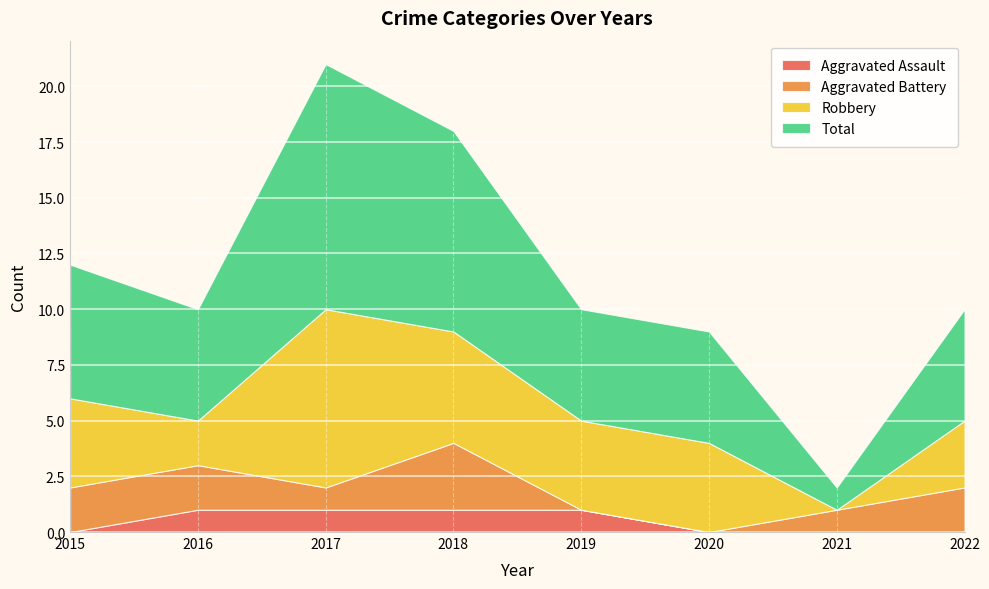

Reading left to right, transcribe all the data shown in this chart.

Aggravated Assault: 0	1	1	1	1	0	0	0
Aggravated Battery: 2	2	1	3	0	0	1	2
Robbery: 4	2	8	5	4	4	0	3
Total: 6	5	11	9	5	5	1	5